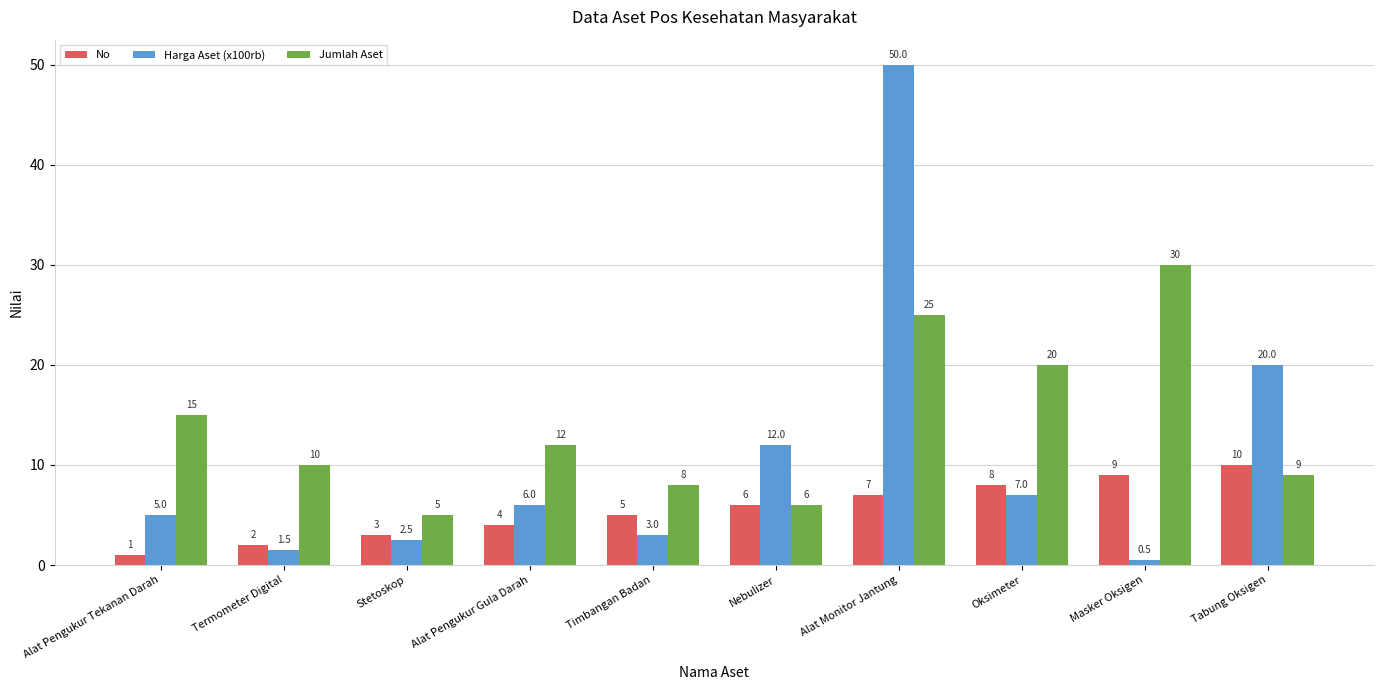

True or false: Jumlah Aset has a value of 22.9 at Alat Pengukur Tekanan Darah.

False